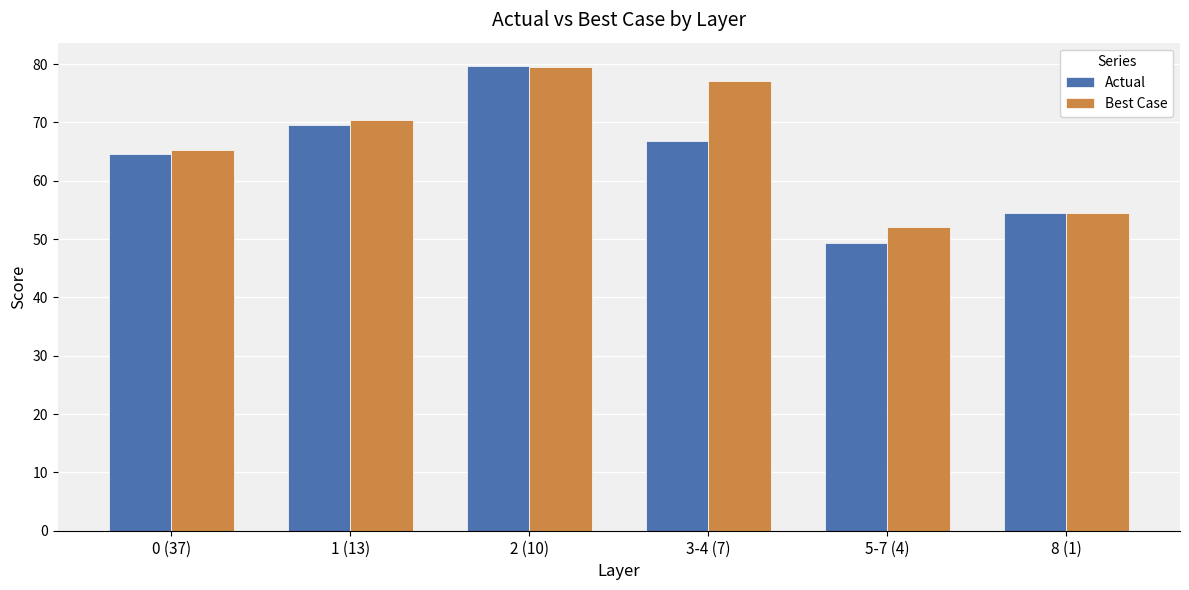

The Best Case series shows 81.1 at 8 (1). True or false?

False